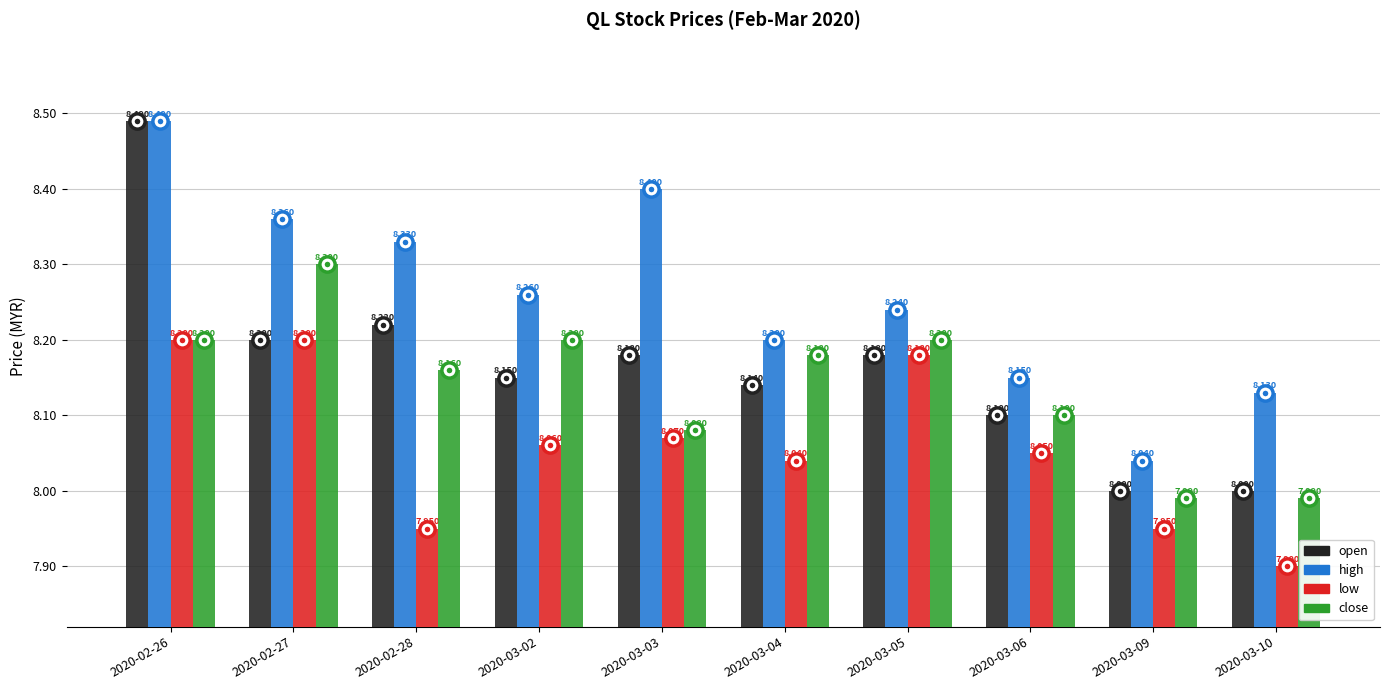

What is the value of the open bar at the 1st from the left?

8.5